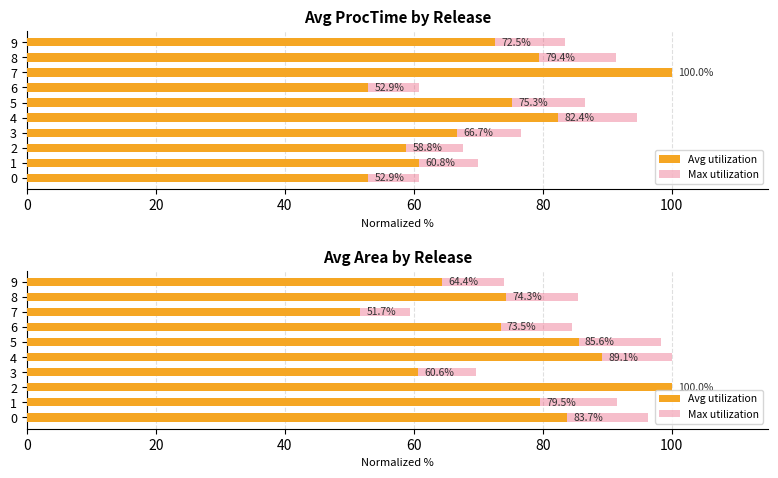

True or false: Avg utilization has a value of 60.0 at 4.

False